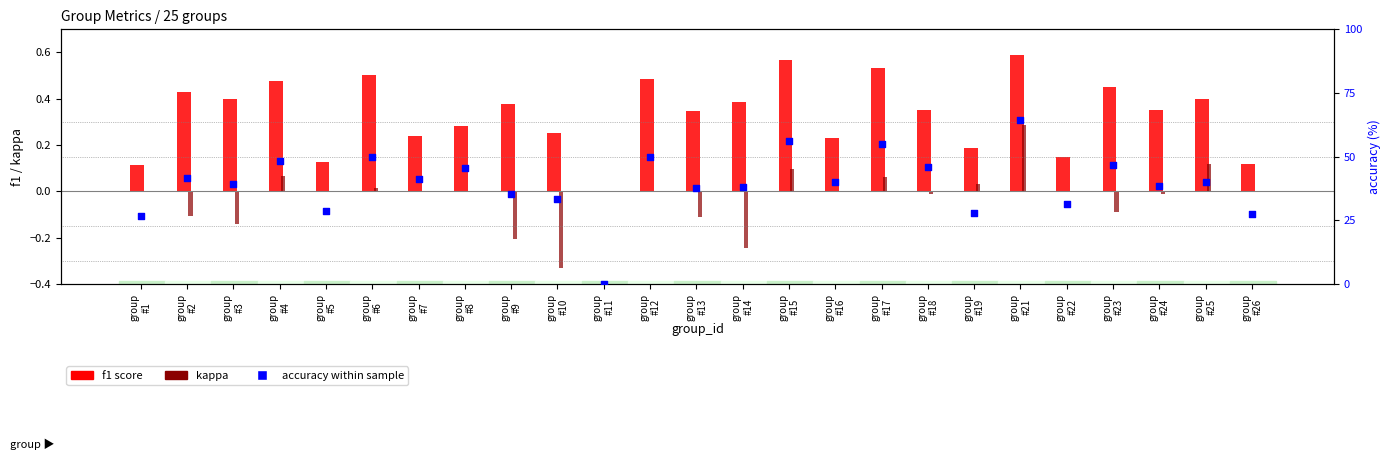

What is the total value across all series at group
#15?

56.9